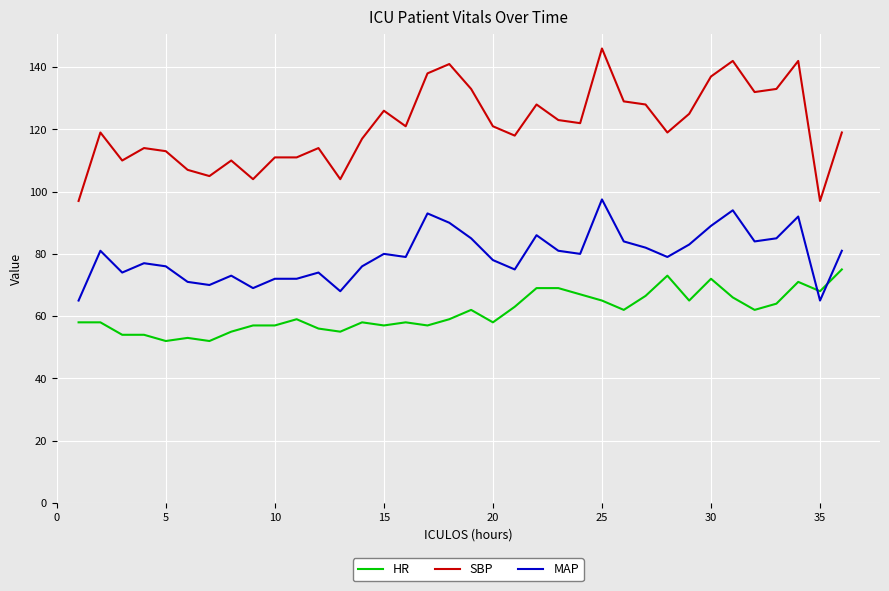

What is the maximum value shown in the chart?

146.0